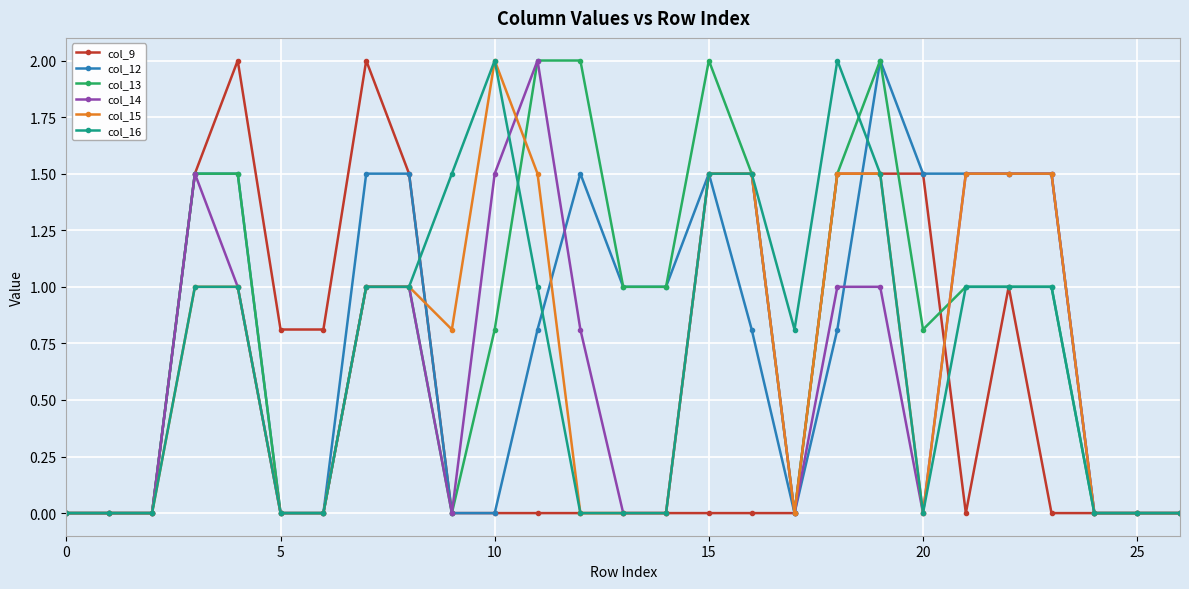

How many series are shown in this chart?

6